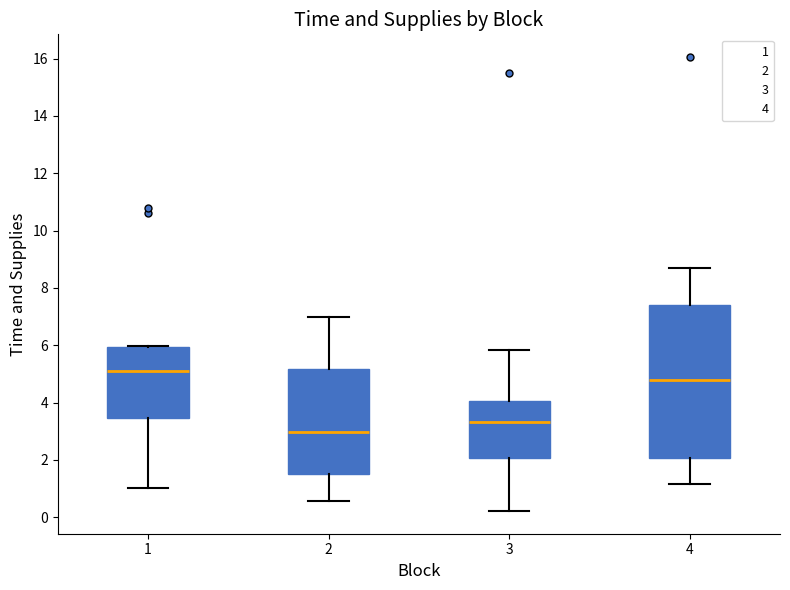

Reading left to right, read every box against the y-axis: the position of its median line, the range the box covers, and the ends of its whiskers. The values are not printed on the chart, so give them approximately, as read against the axis.

1: median 5.2, box 3.4 to 6.0, whiskers 1.0 to 6.0
2: median 3.0, box 1.6 to 5.2, whiskers 0.6 to 7.0
3: median 3.4, box 2.0 to 4.0, whiskers 0.2 to 5.8
4: median 4.8, box 2.0 to 7.4, whiskers 1.2 to 8.6